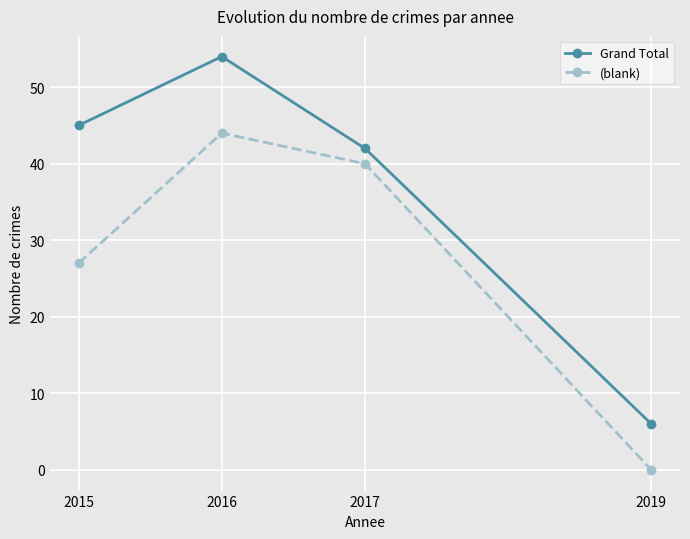

Does the chart have visible grid lines?

Yes